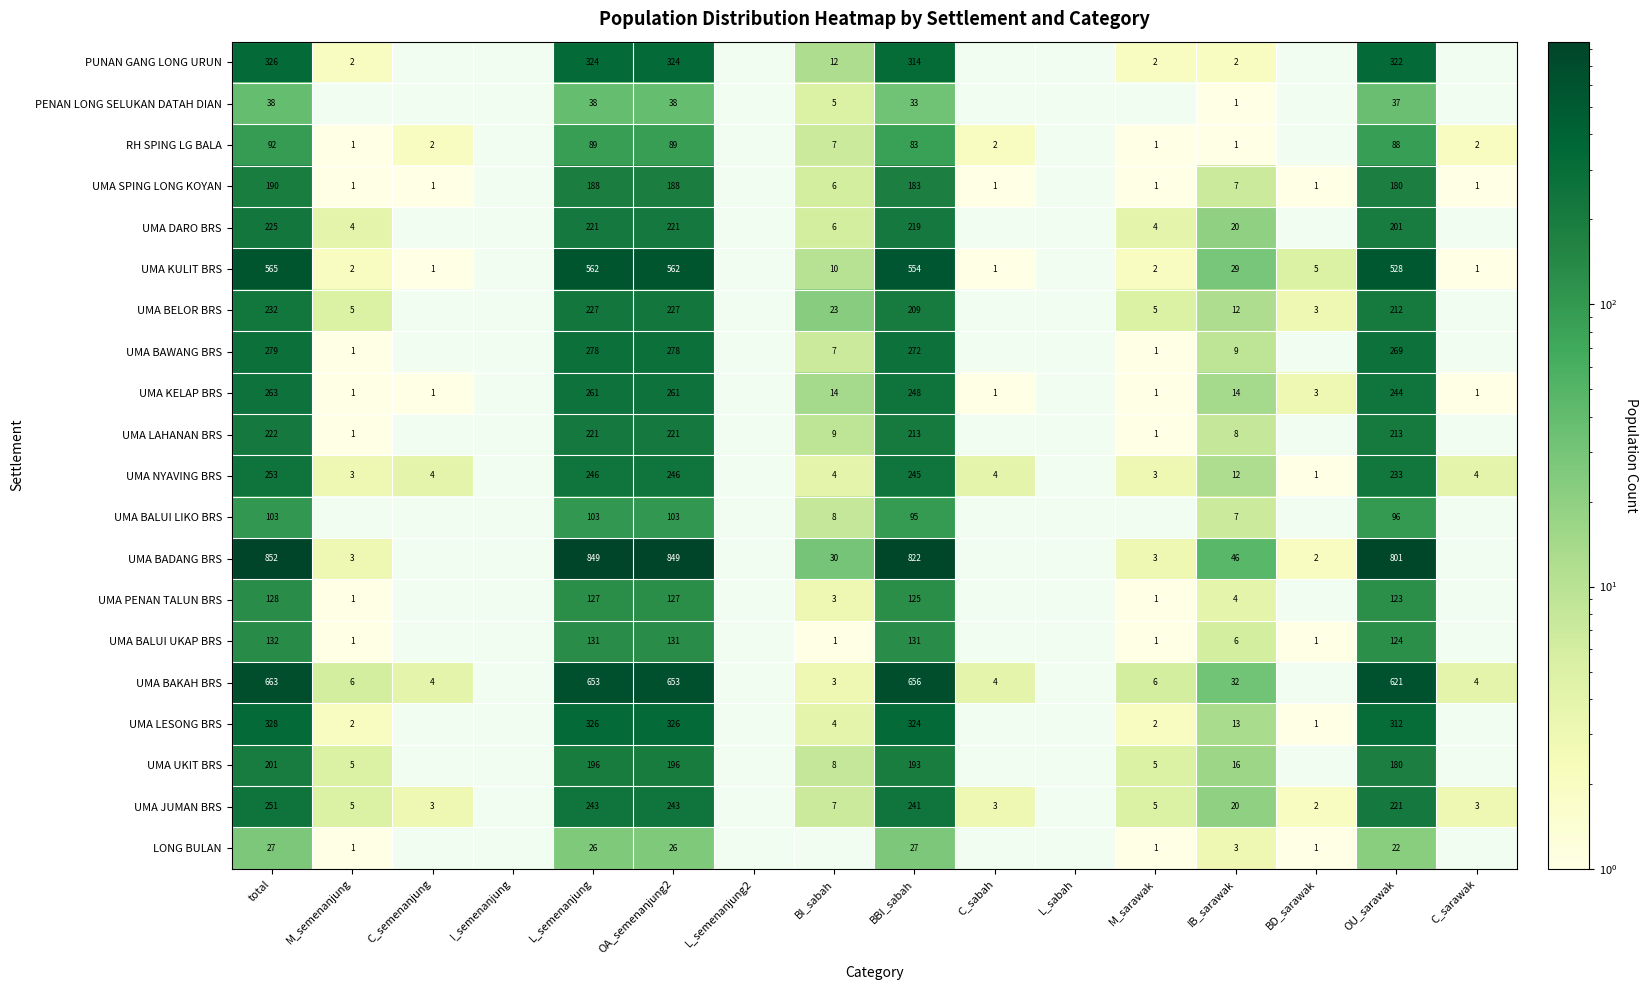

Between BBI_sabah and L_semenanjung2, which is larger?

BBI_sabah